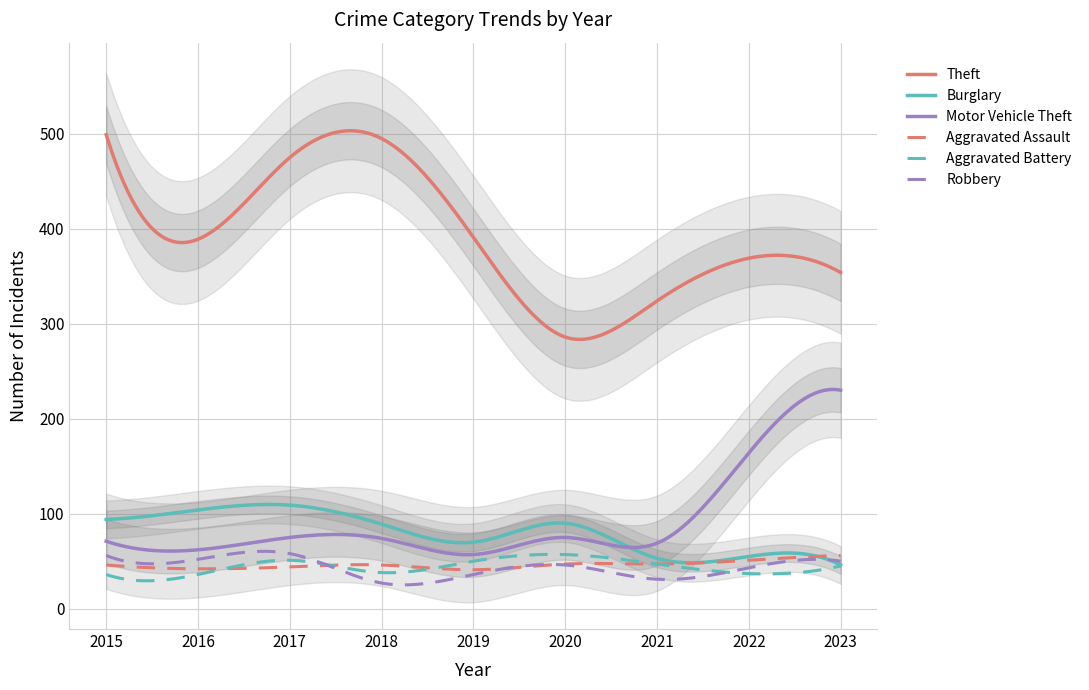

Between 2017 and 2019, which is larger?

2017